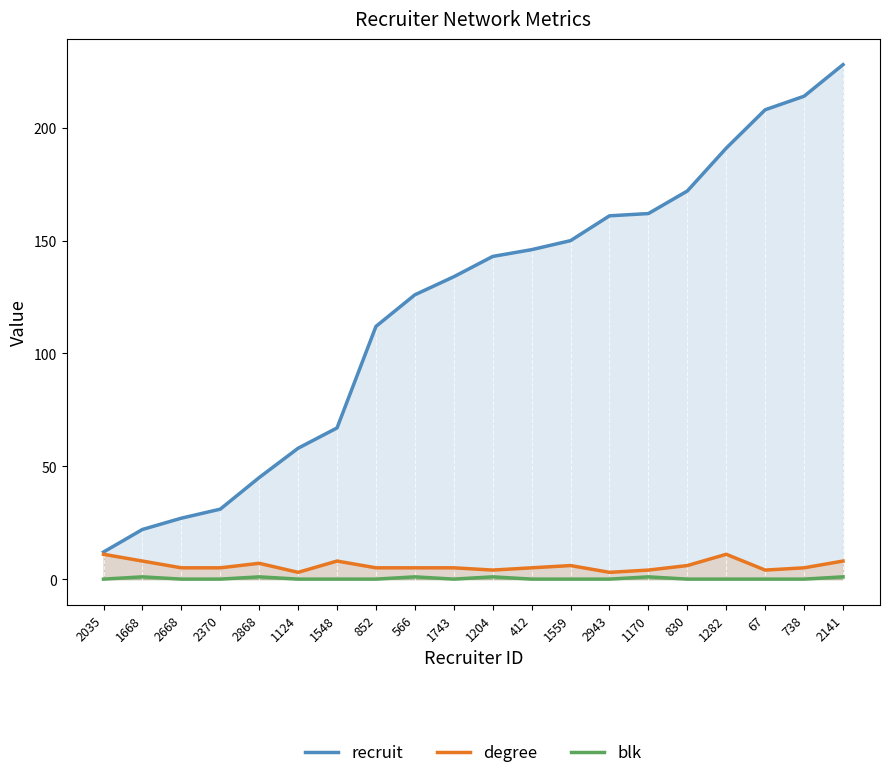

True or false: degree and recruit intersect in this chart.

False